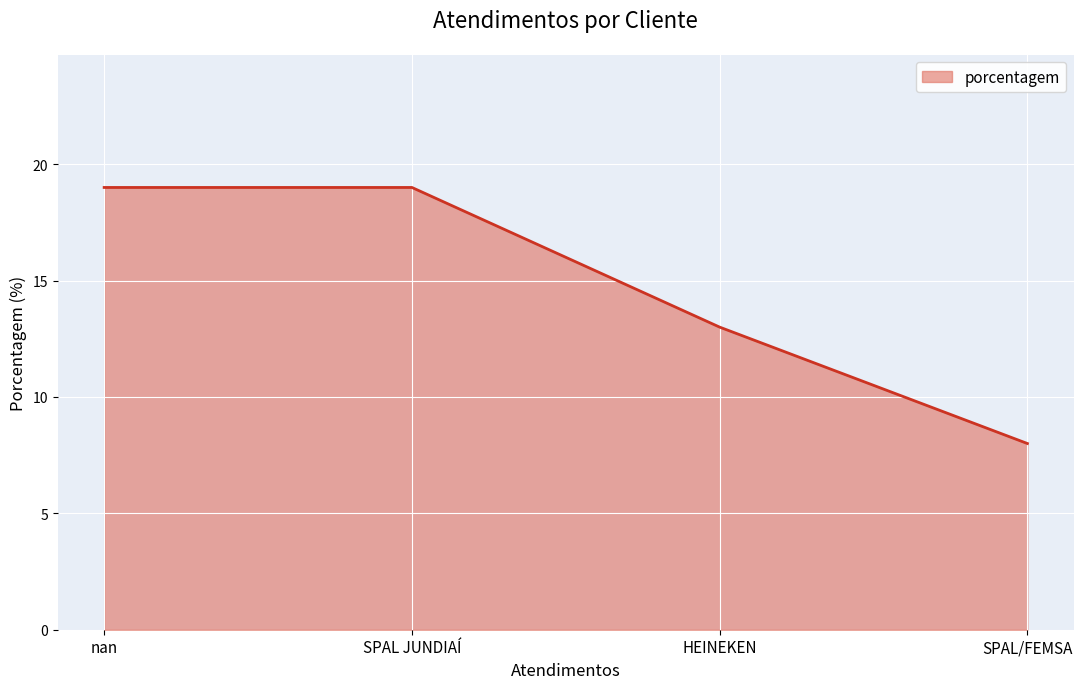

True or false: there are more than 1 points higher than both neighbors.

False